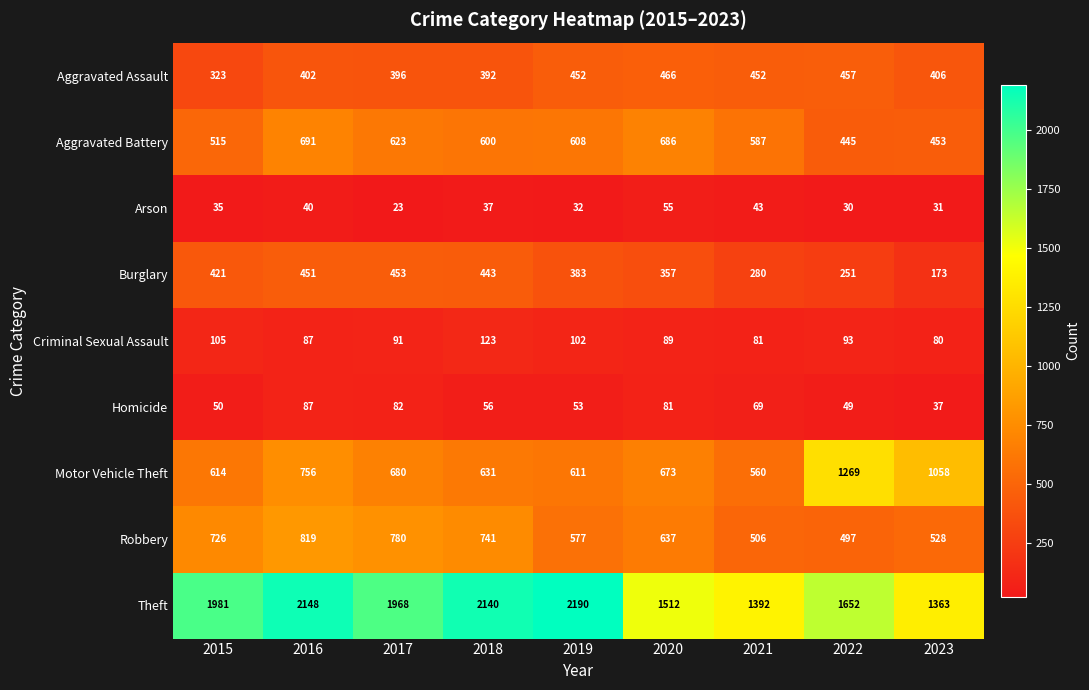

The Arson series shows 56 at 2018. True or false?

False